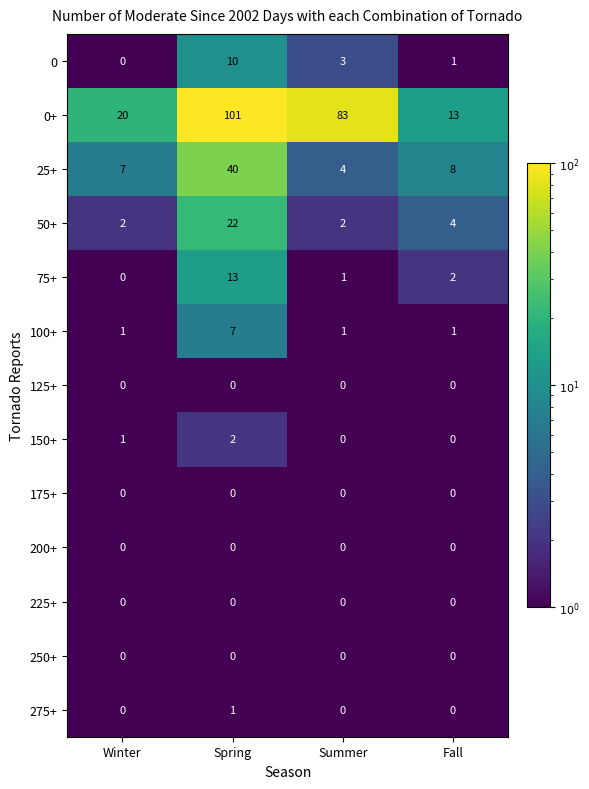

The value of 100+ at Spring is 7. True or false?

True